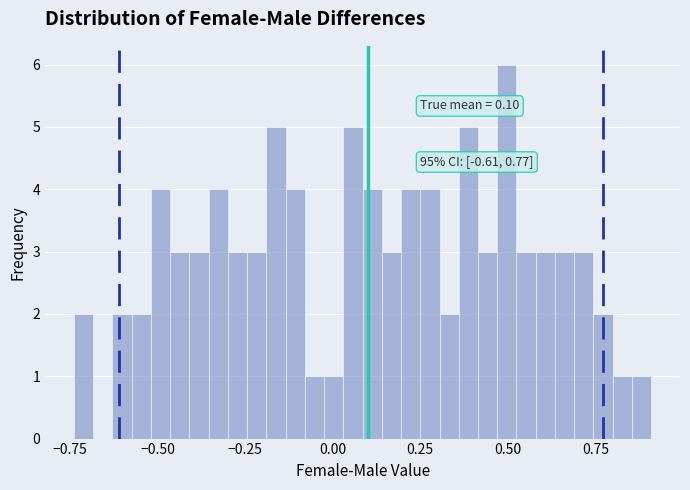

Around what value on the x-axis is the tallest bar? Give the approximate position of its centre, as read against the axis.

0.50